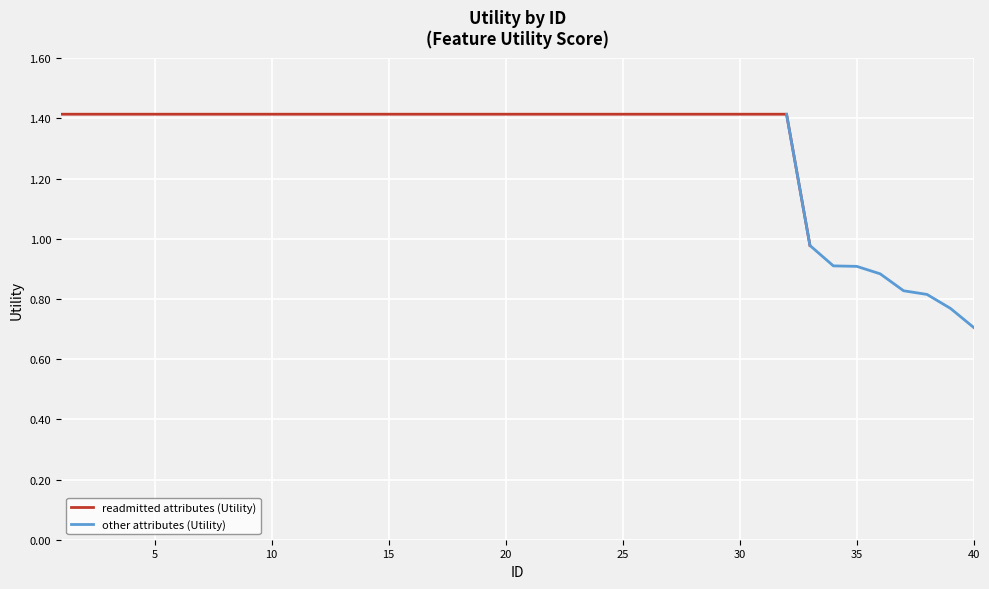

How many data points are less than 1?

8